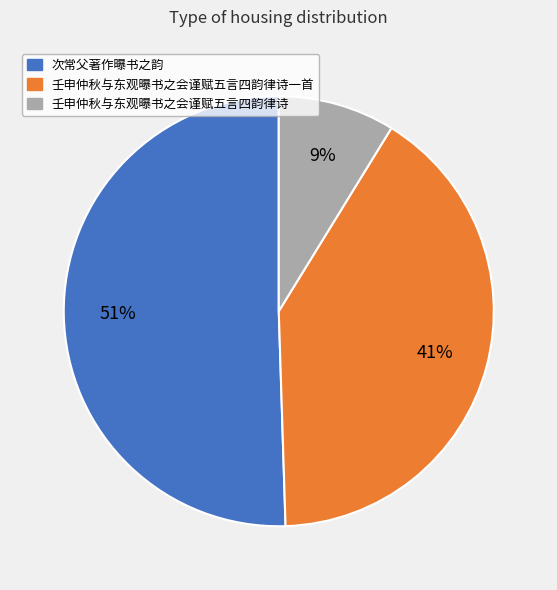

Is there any slice that represents more than half of the pie?

Yes